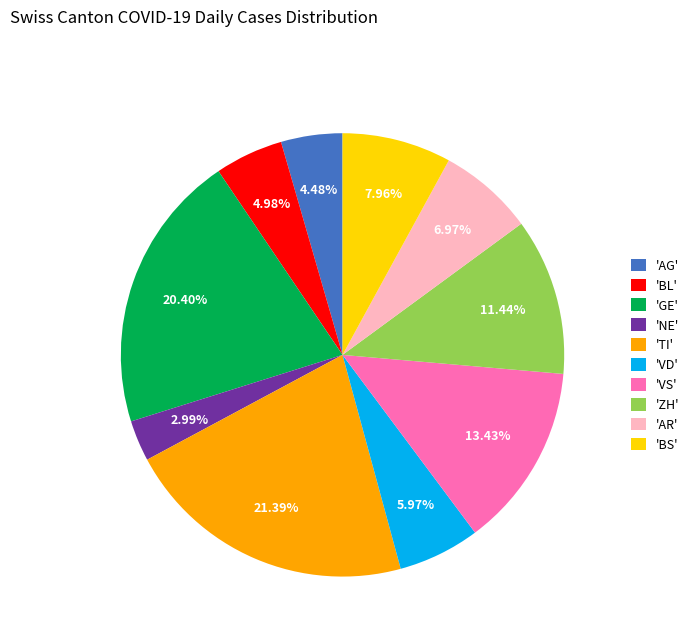

Between 'TI' and 'AG', which is larger?

'TI'